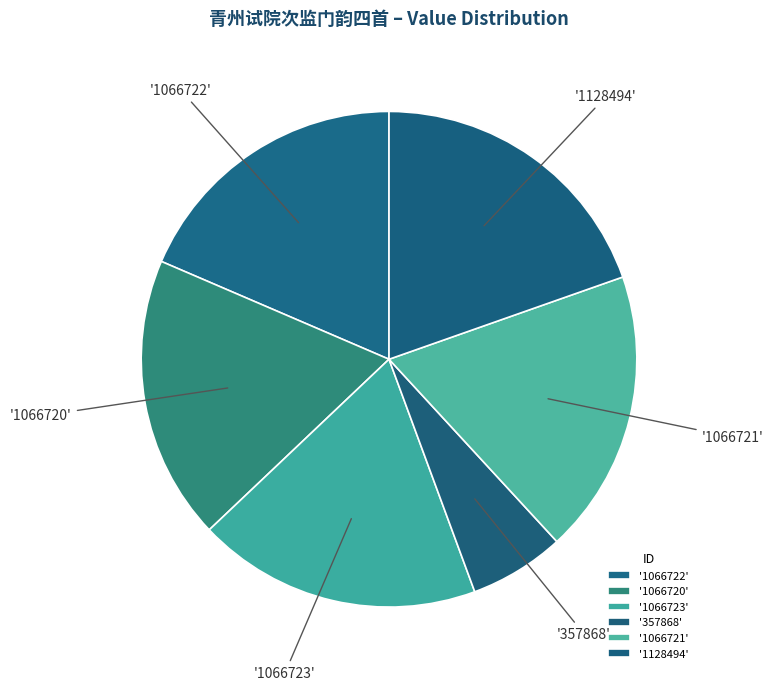

Which category has the smallest portion of the pie?

357868